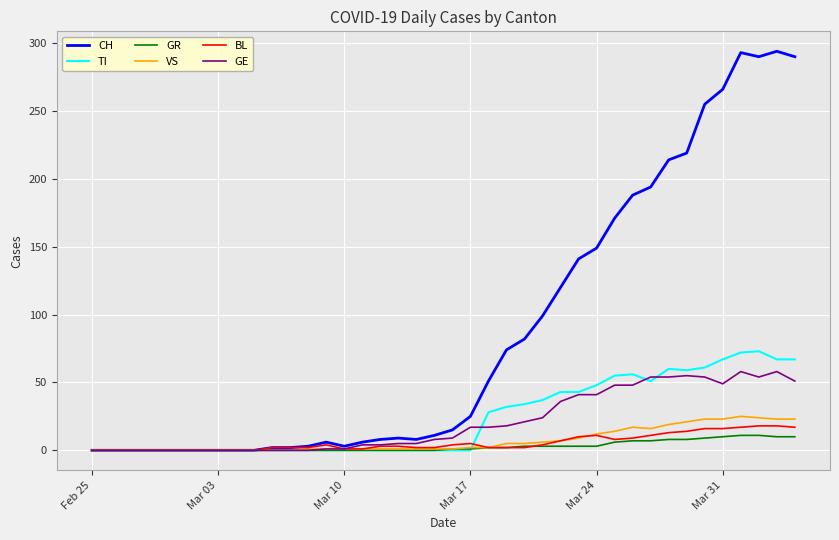

What is the highest value of the BL series?

18